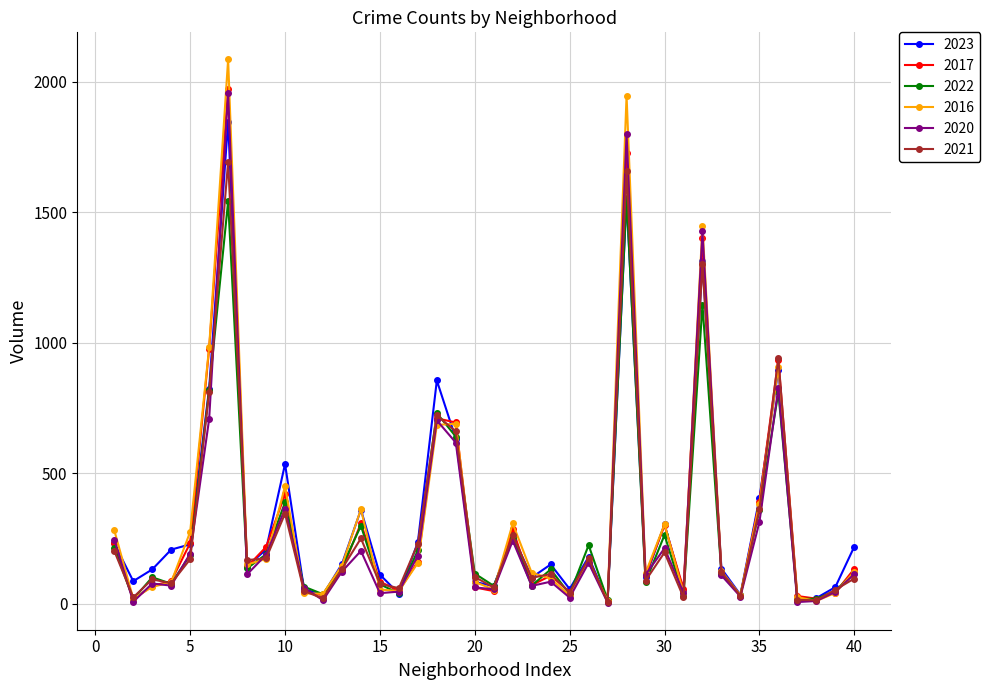

How many data points does each series have?

40